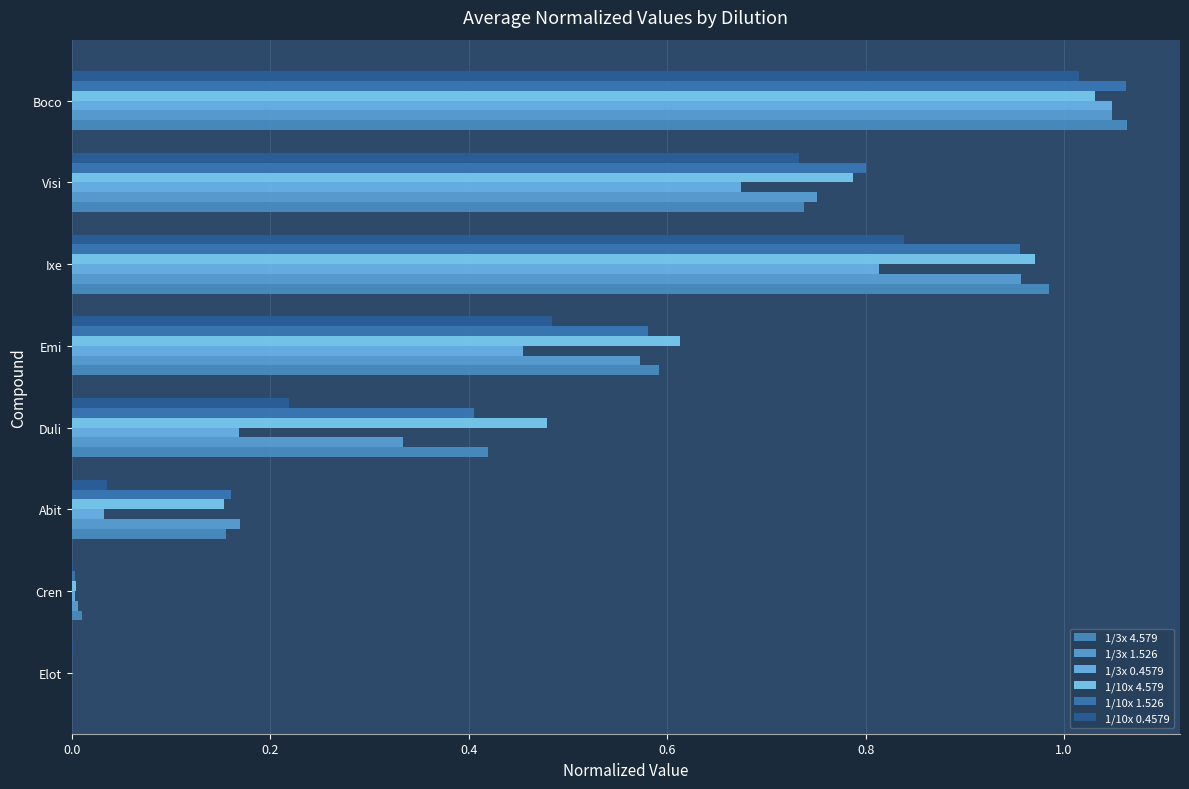

Count the number of categories in the chart.

8